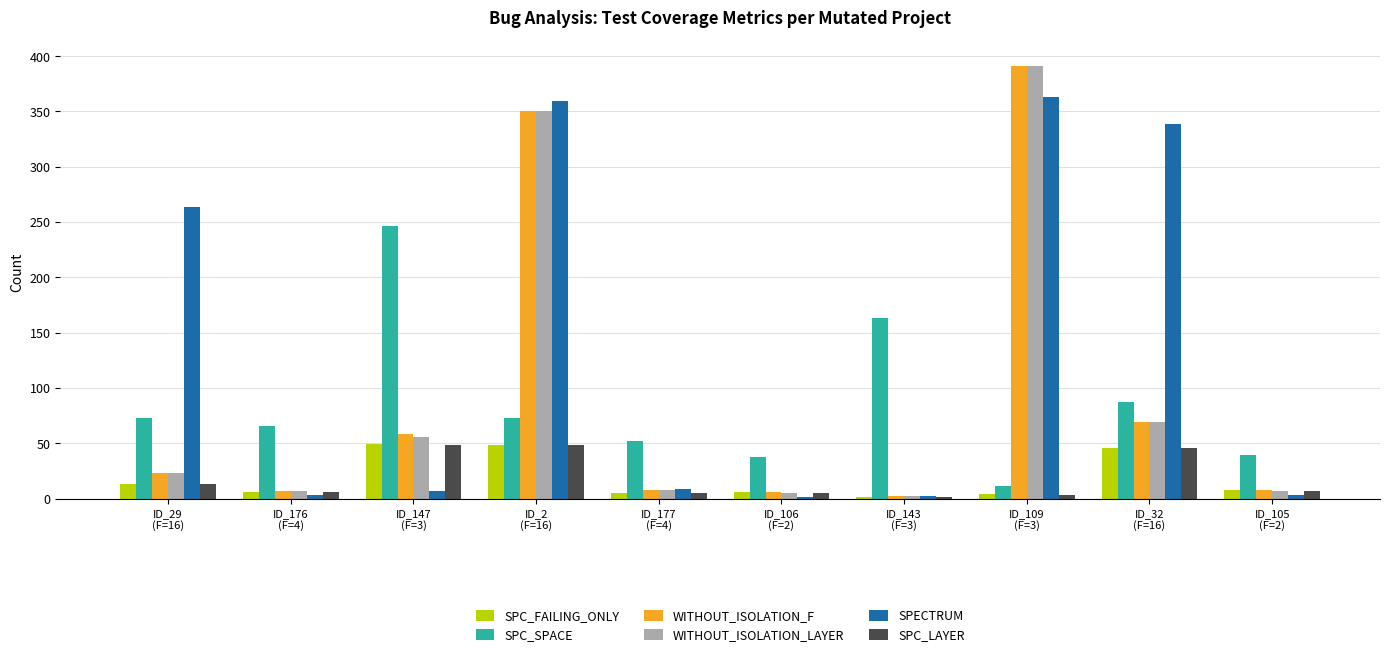

How many categories are shown in the chart?

10